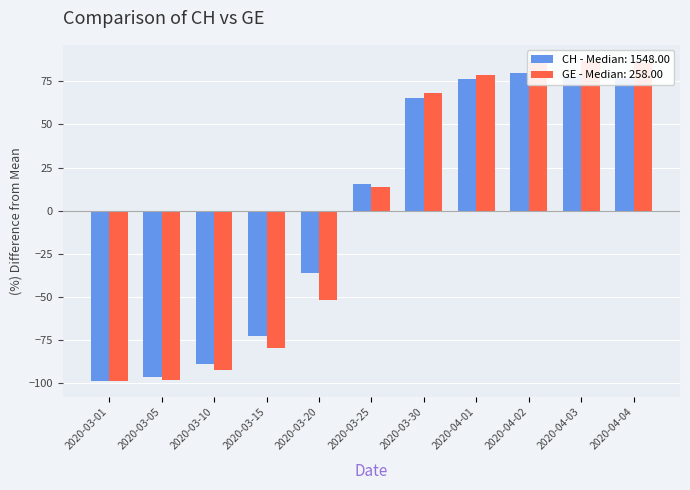

Which has a higher value, 2020-04-04 or 2020-03-01?

2020-04-04